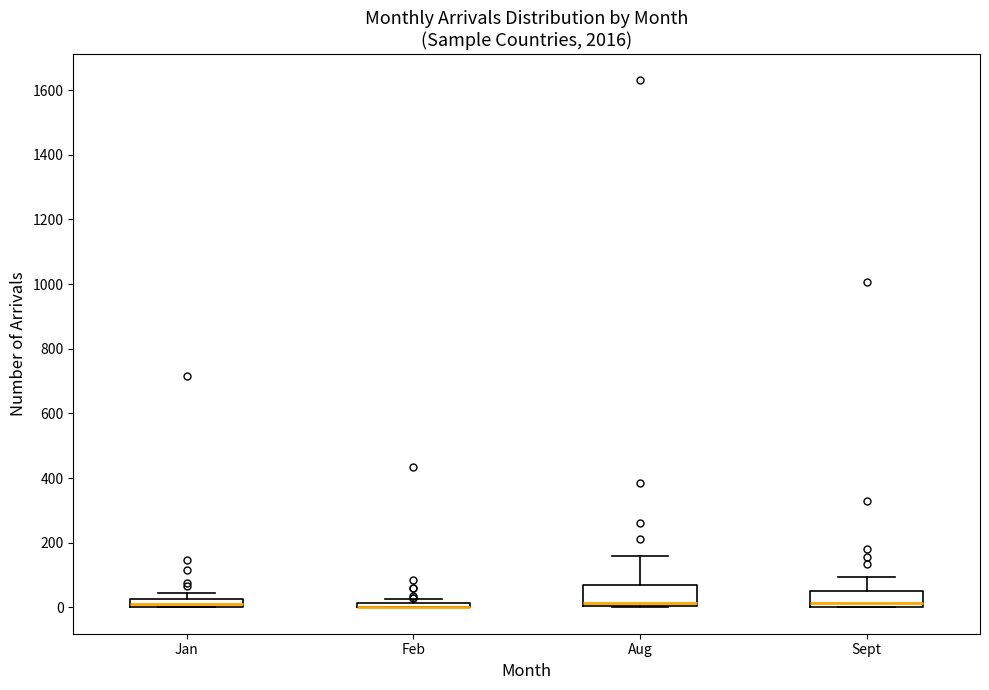

Where is the upper edge of the box for Sept on the y-axis? The values are not printed on the chart, so give them approximately, as read against the axis.

60